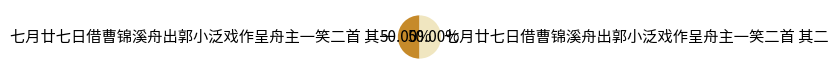

What is the ratio of the value at 七月廿七日借曹锦溪舟出郭小泛戏作呈舟主一笑二首 其一 to the value at 七月廿七日借曹锦溪舟出郭小泛戏作呈舟主一笑二首 其二?

1.0